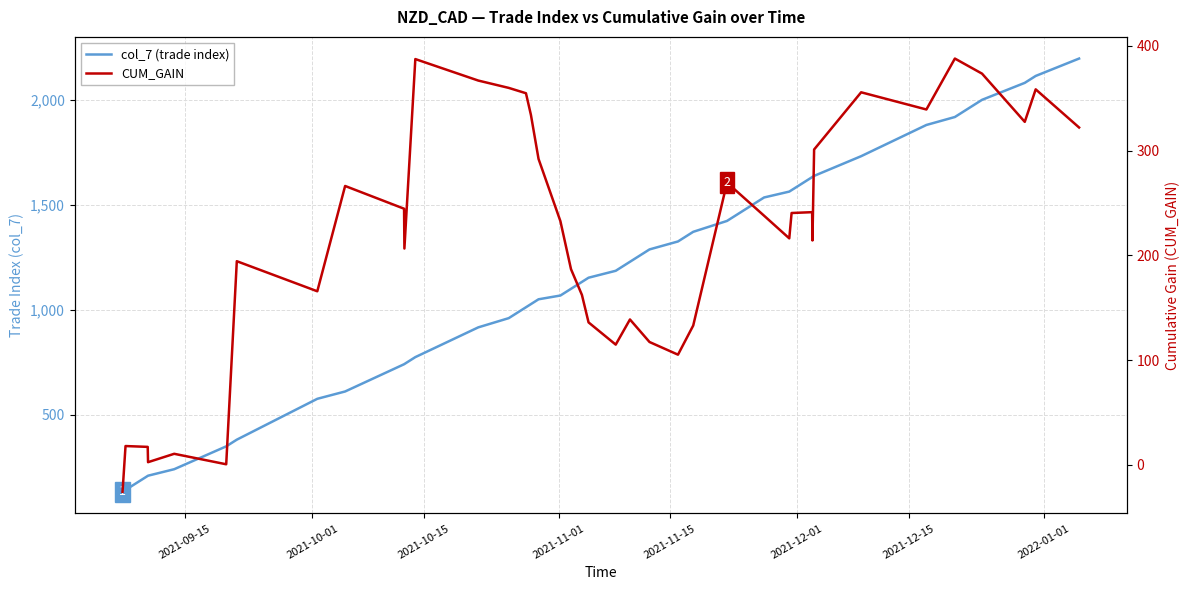

Rank the series by their average value, from highest to lowest.

col_7 (trade index), CUM_GAIN